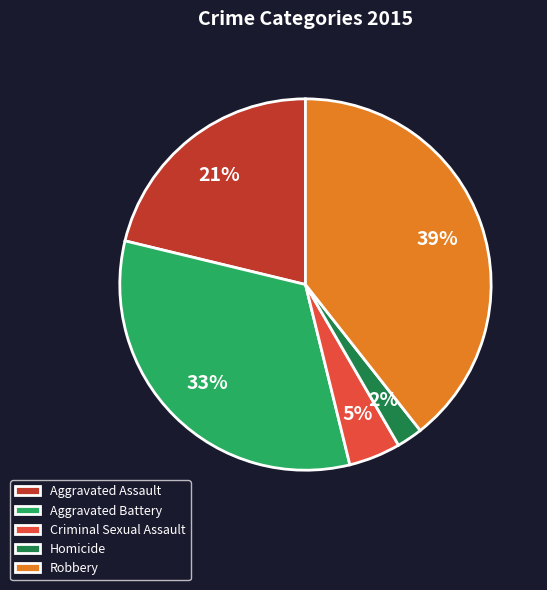

What is the smallest slice in the pie chart?

Homicide